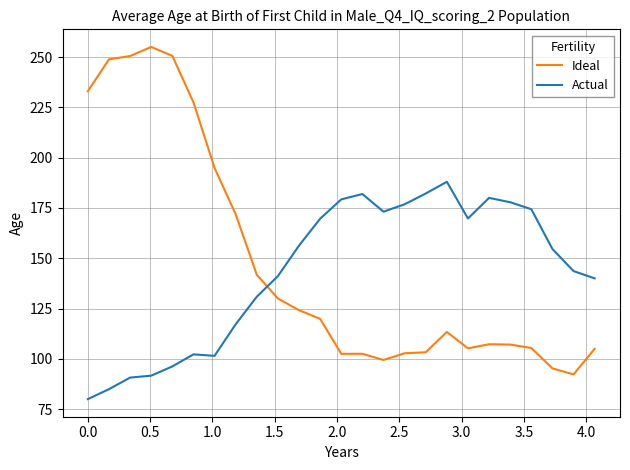

What is the lowest value of the Ideal series?

92.3